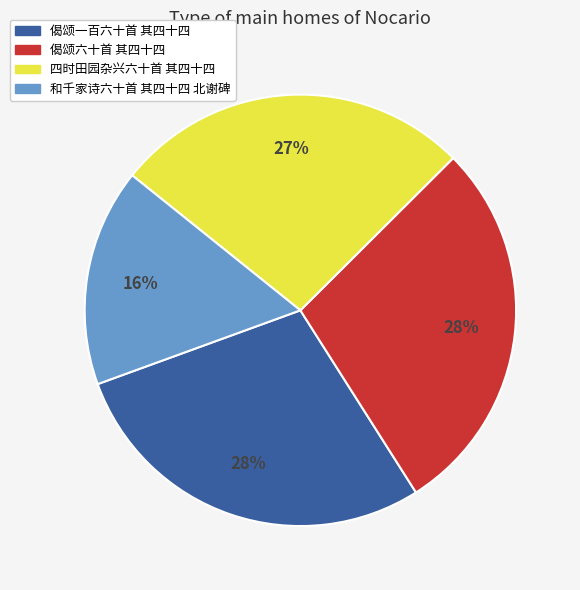

Is the sum of 偈颂六十首 其四十四 and 偈颂一百六十首 其四十四 greater than half?

Yes